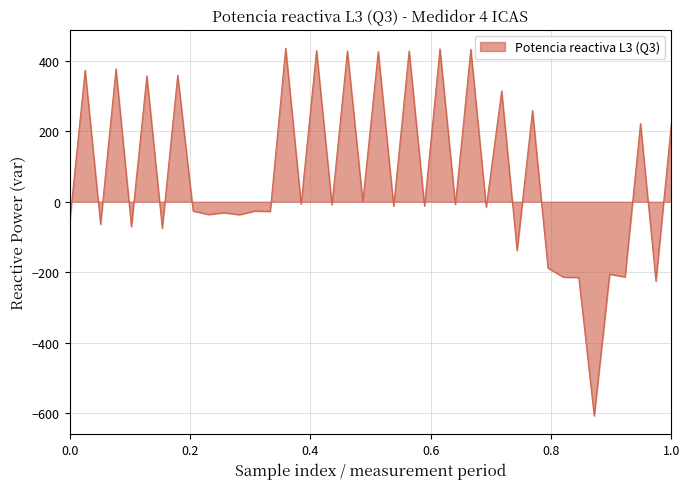

What is the difference between the maximum and minimum values?

1042.8